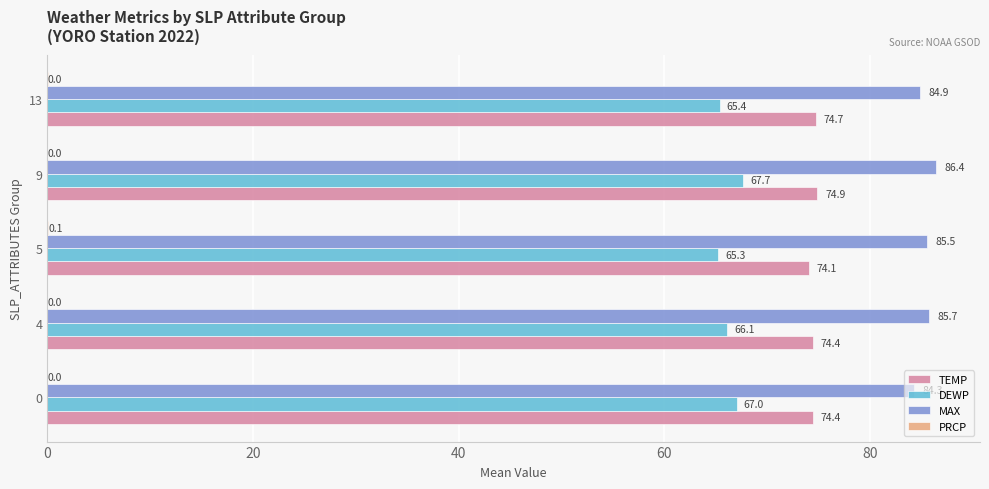

Is it true that MAX equals 123.6 at 5?

False